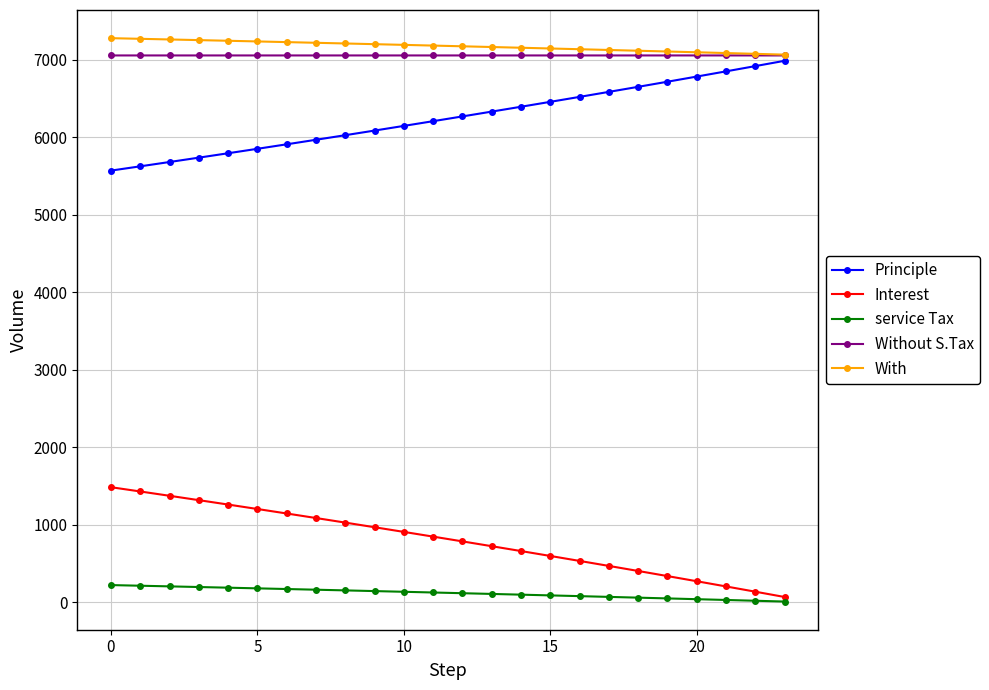

True or false: Without S.Tax and Principle cross at least once.

False